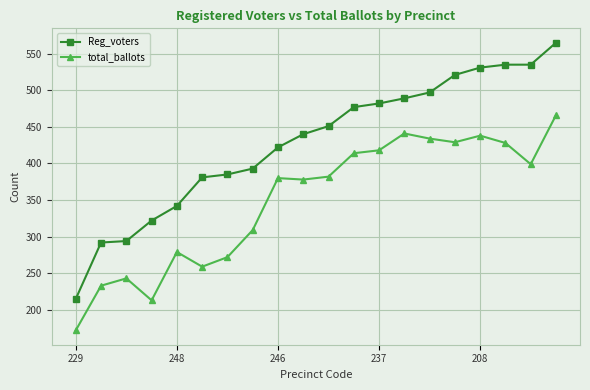

What is the lowest value of the Reg_voters series?

215